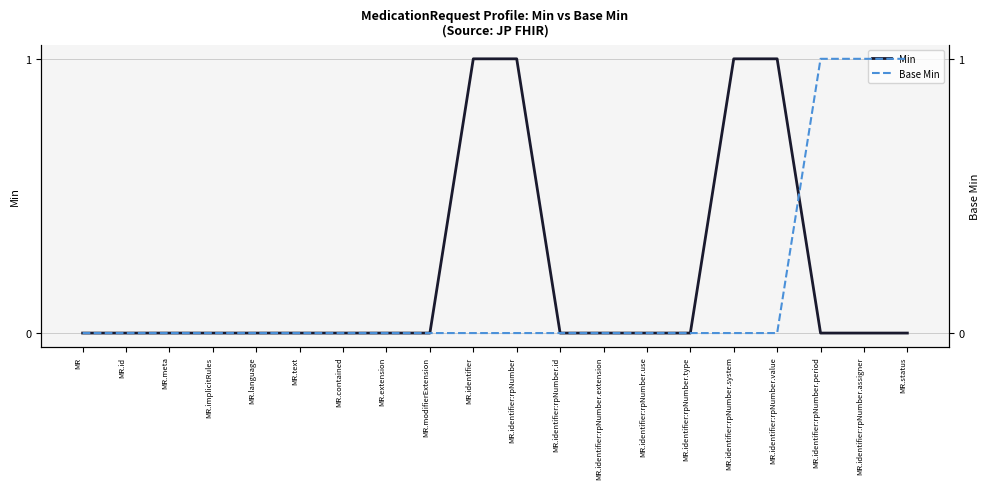

The value of Base Min at MR.id is 0. True or false?

True